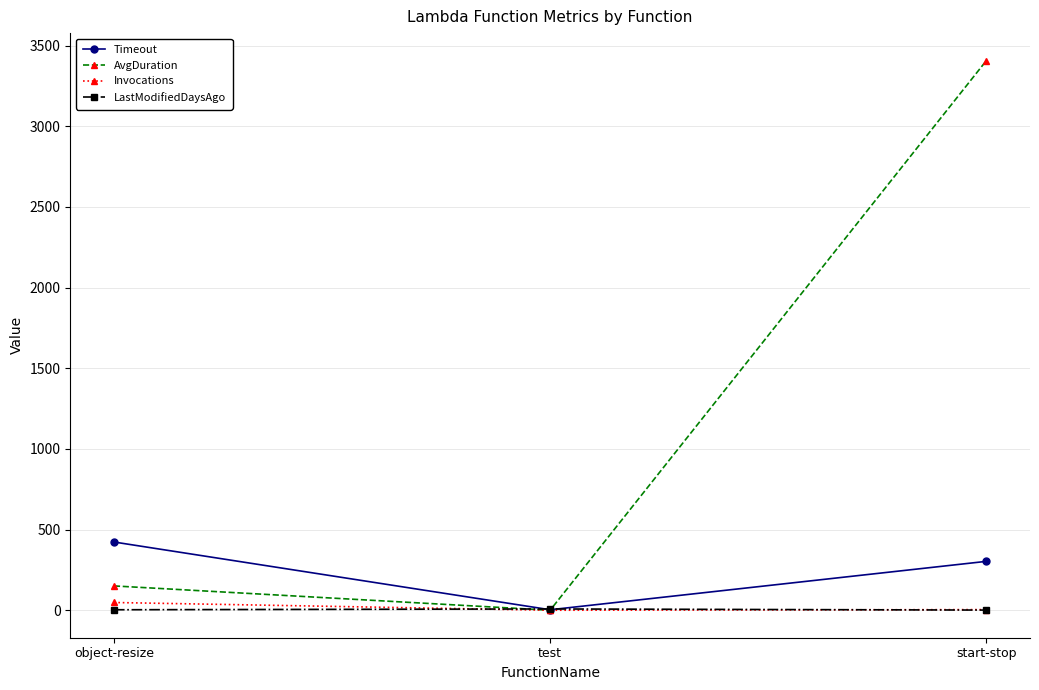

How many lines are shown in the chart?

4